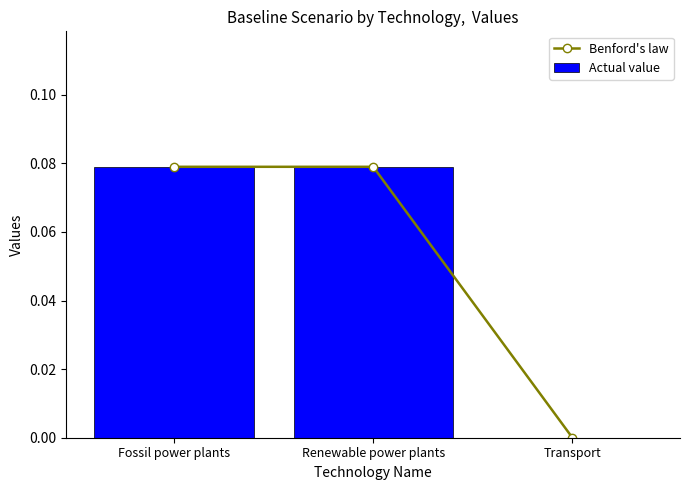

Which category has the lowest value in the Benford's law series?

Transport